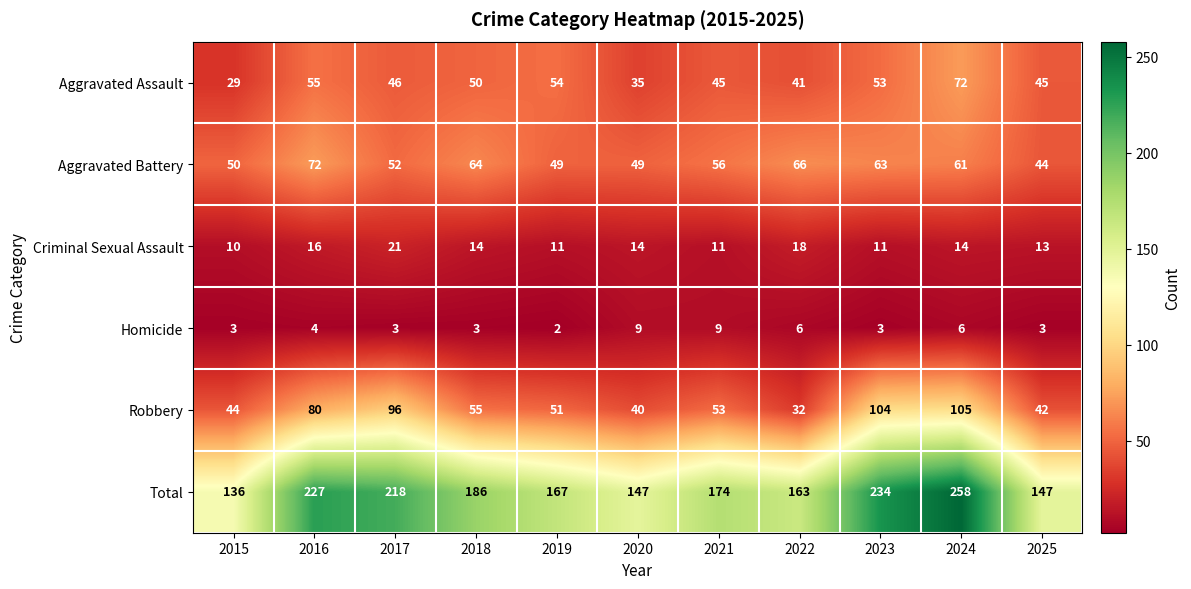

What is the difference between the maximum and minimum values in the Total series?

122